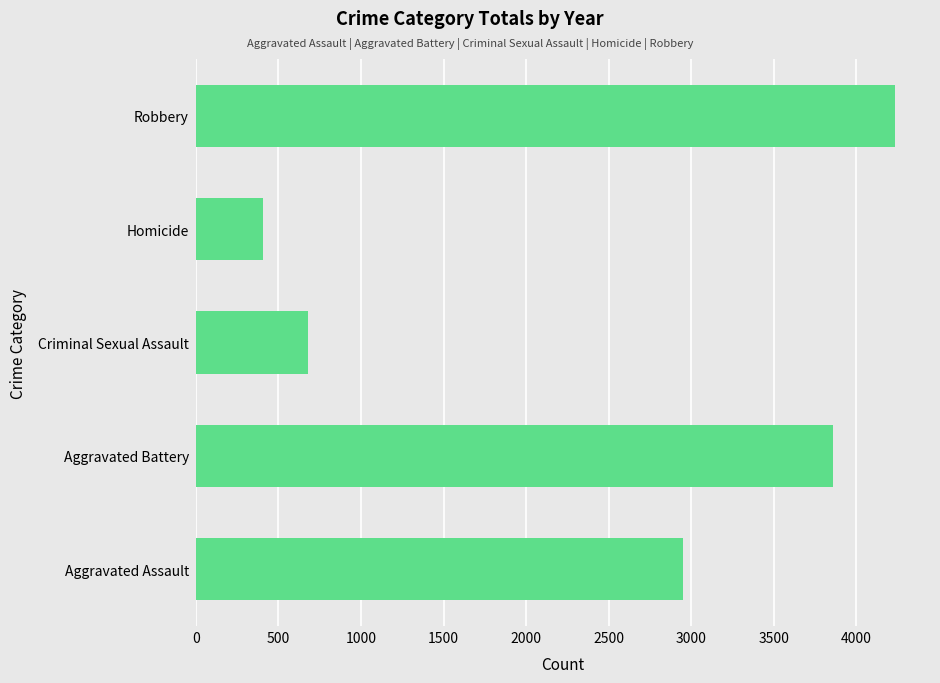

Is it true that the value at Aggravated Assault is 2952?

True